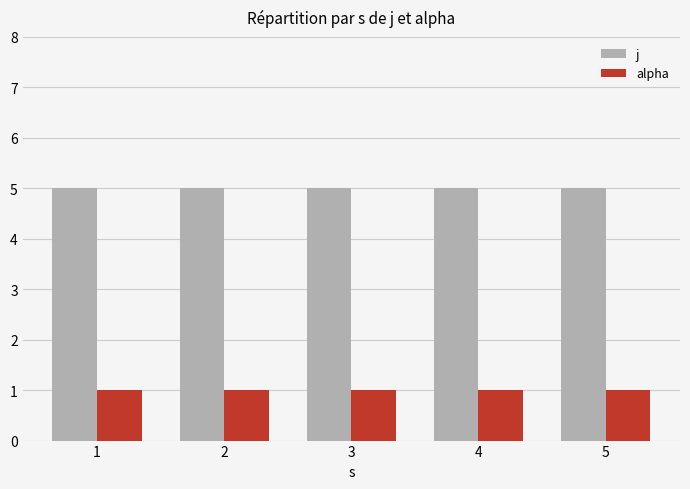

What is the spread (max minus min) of values at 5?

4